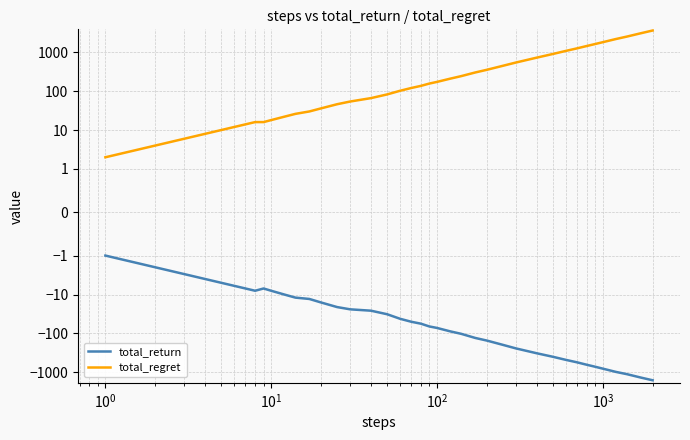

True or false: total_regret and total_return intersect in this chart.

False